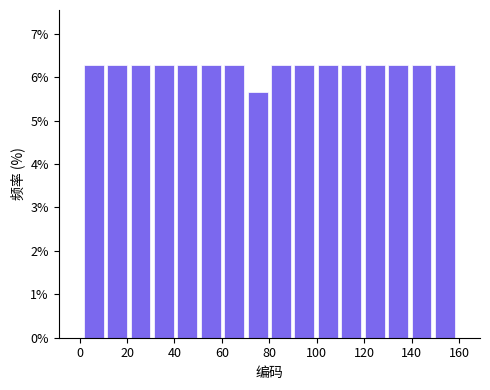

Reading left to right, transcribe this chart: for each bar, give the range it covers on the x-axis and its height. Neither the bar edges nor the heights are printed on the chart, so give them approximately, as read against the axes.

2 to 10: 6.3
10 to 20: 6.3
20 to 30: 6.3
30 to 40: 6.3
40 to 50: 6.3
50 to 60: 6.3
60 to 70: 6.3
70 to 80: 5.7
80 to 90: 6.3
90 to 100: 6.3
100 to 110: 6.3
110 to 120: 6.3
120 to 130: 6.3
130 to 140: 6.3
140 to 150: 6.3
150 to 160: 6.3